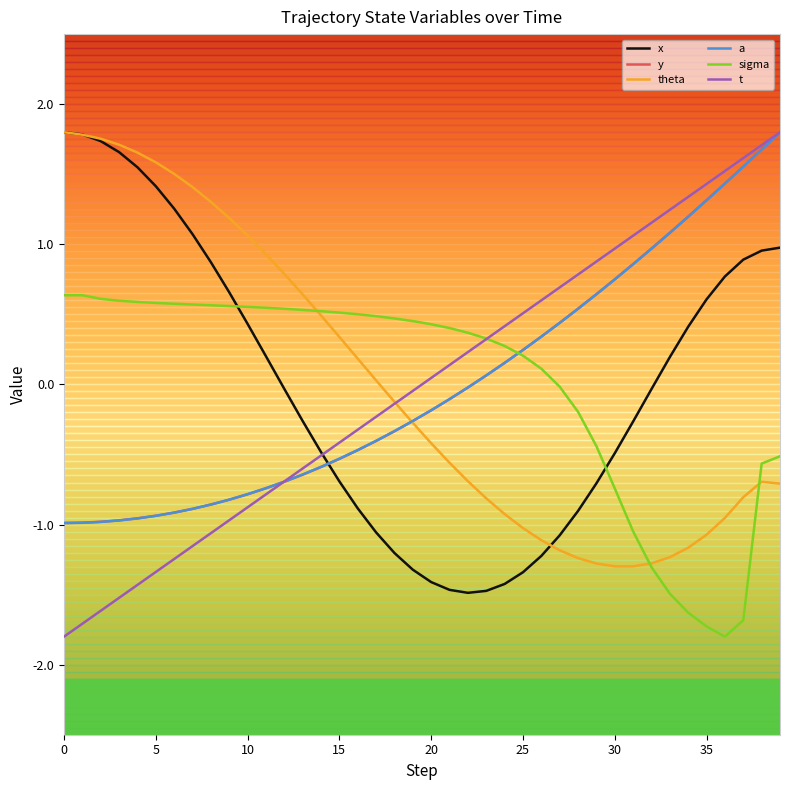

Which series has the widest spread of values?

t